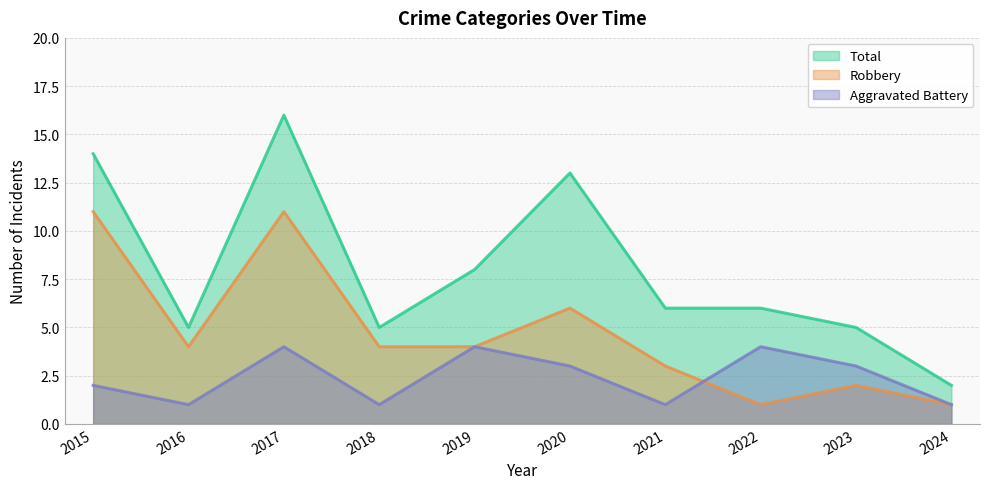

How many lines are shown in the chart?

3